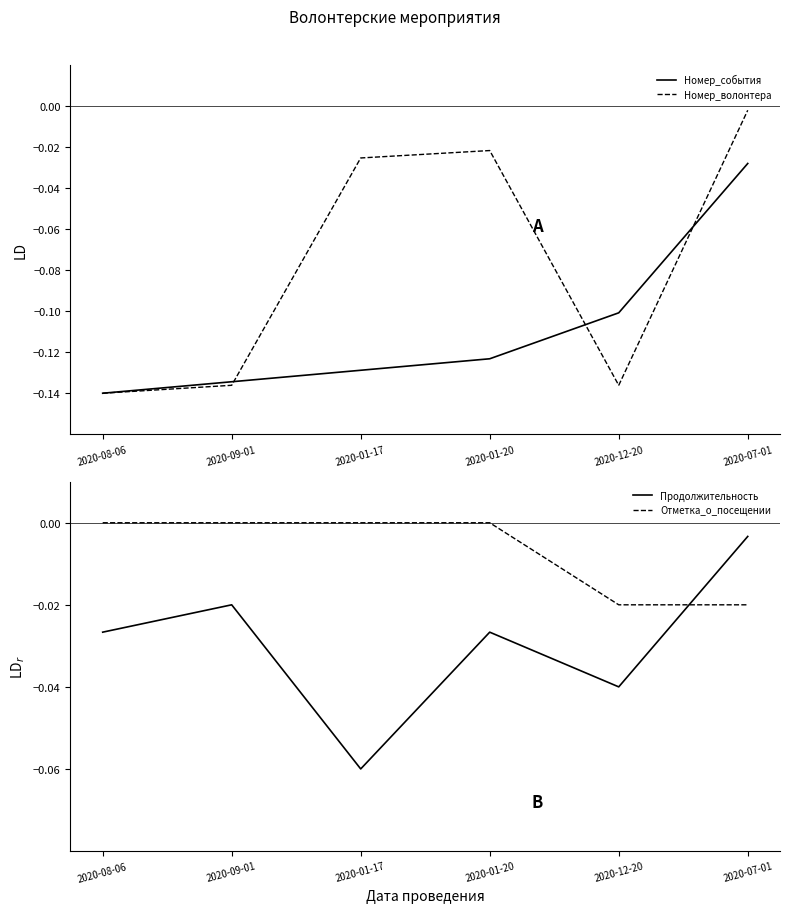

Which series changed the most between 2020-01-17 and 2020-07-01?

Номер_события